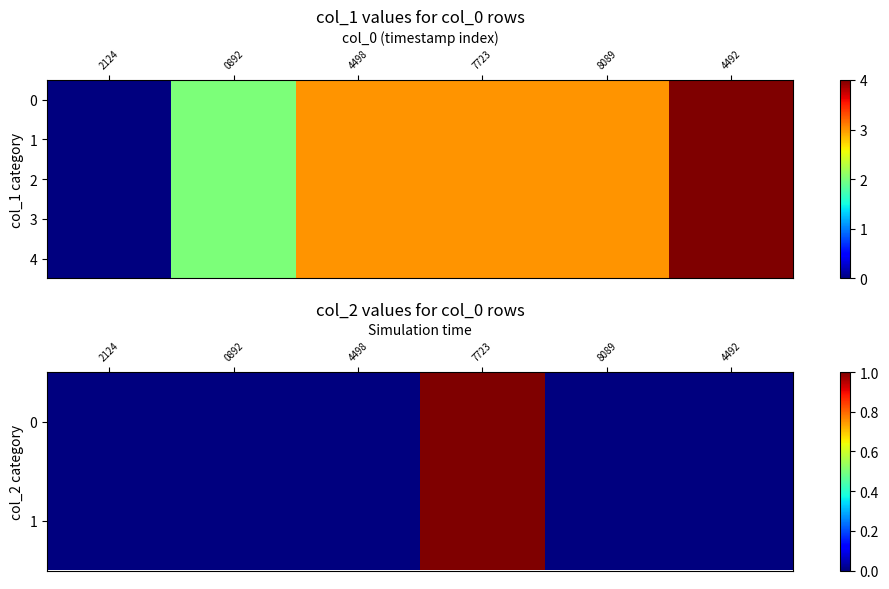

At how many categories does at least one series exceed 2?

4